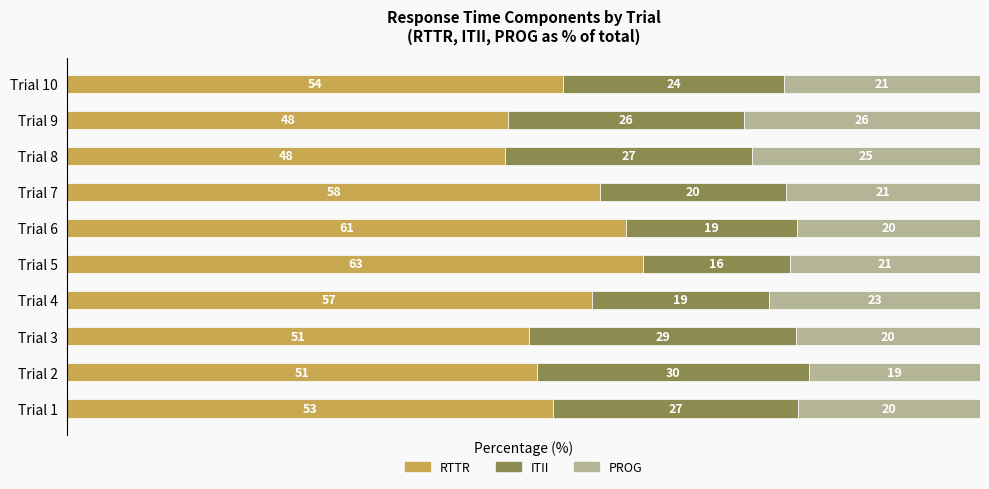

At which label is RTTR closest to 55?

Trial 10